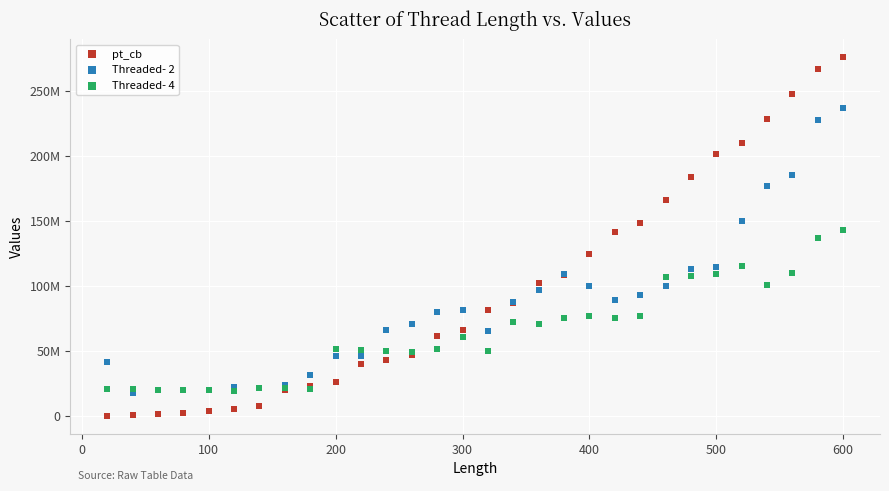

Which series contains the highest Y value?

pt_cb